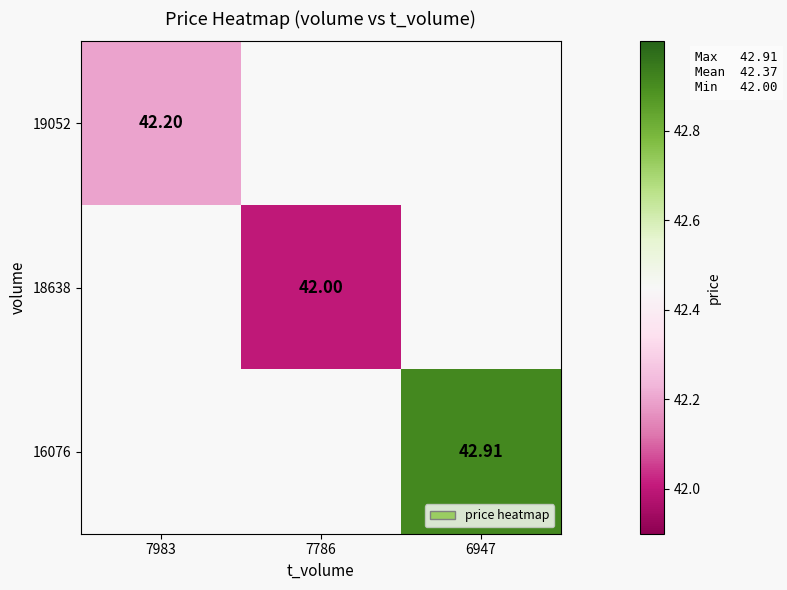

At 7983, list the series in order from smallest to largest.

19052, 18638, 16076